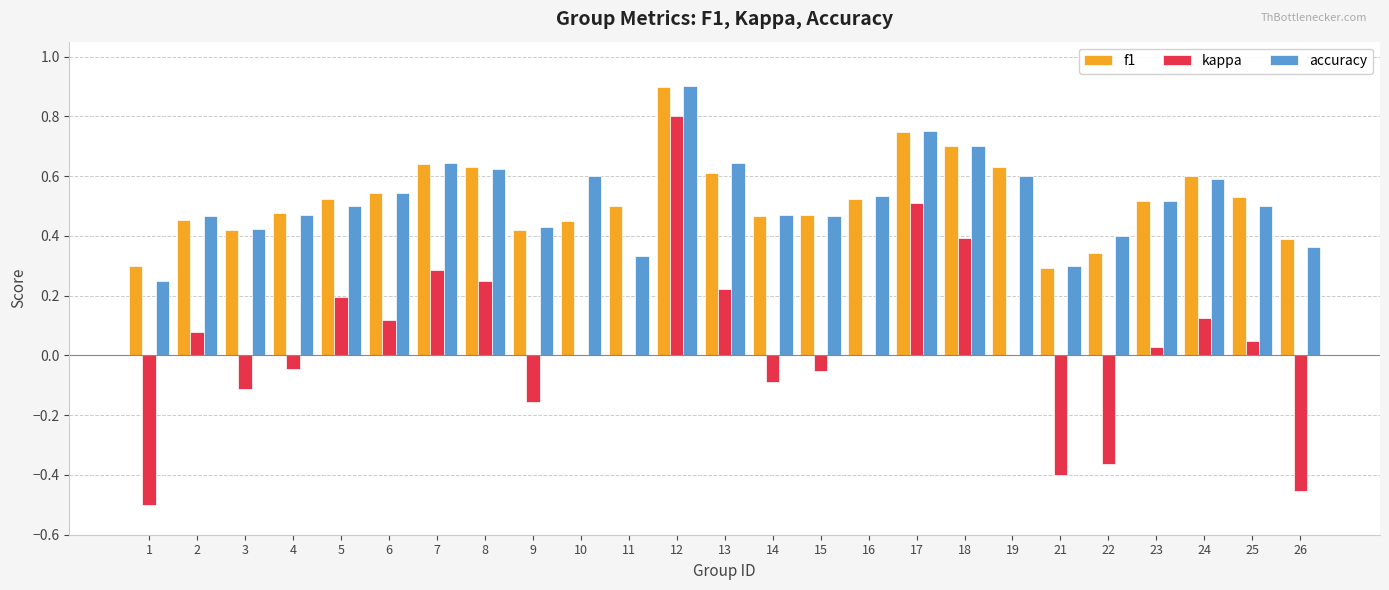

True or false: kappa has a value of -0.1 at 3.

True